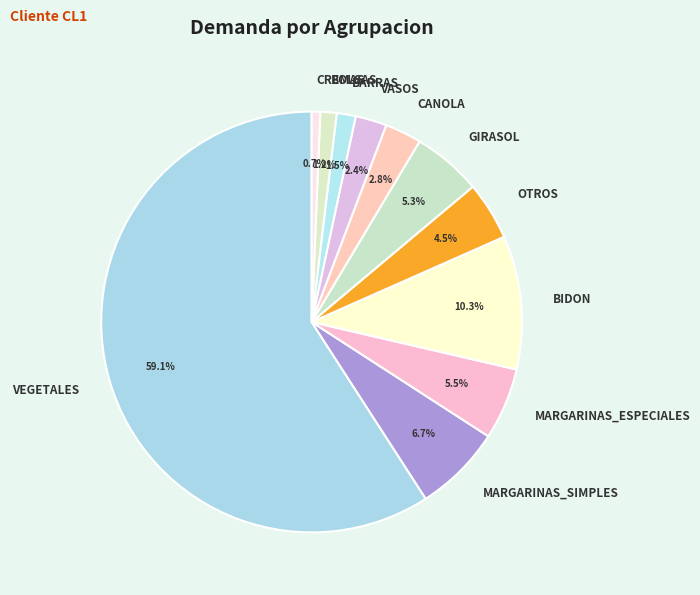

Between VASOS and BOLSAS, which is larger?

VASOS